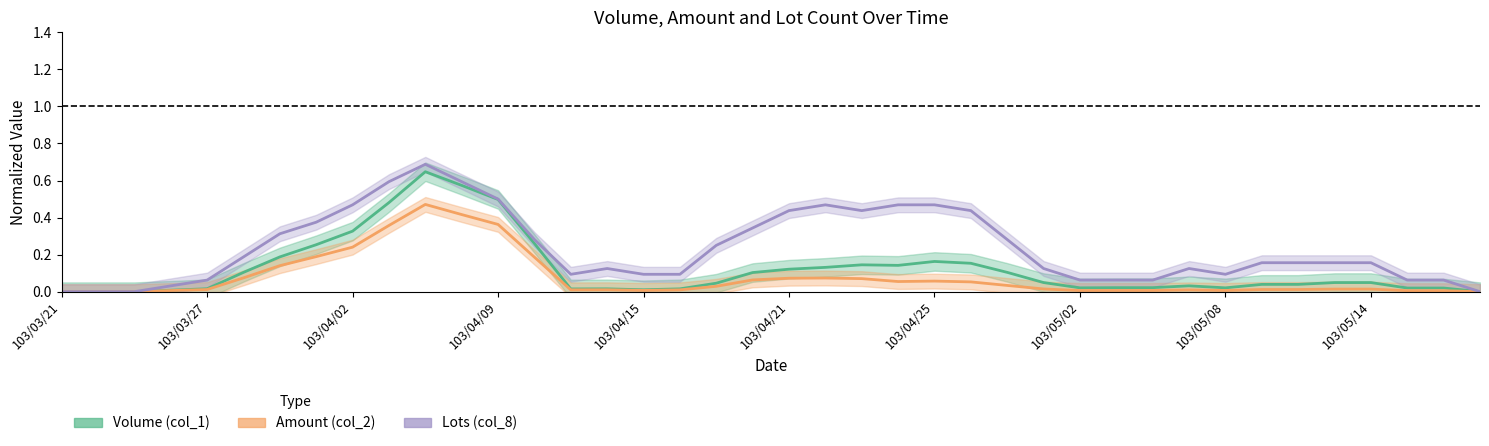

Rank the series by their maximum value, from highest to lowest.

col_8 (Lots), col_1 (Volume), col_2 (Amount)